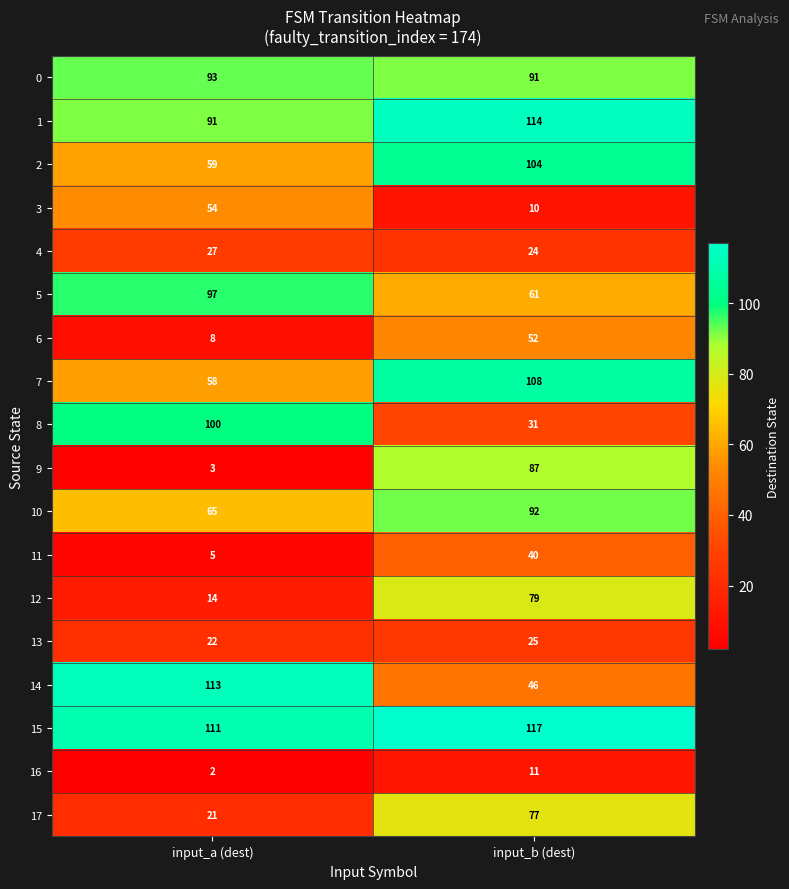

What is the difference between the maximum and minimum values in the 1 series?

23